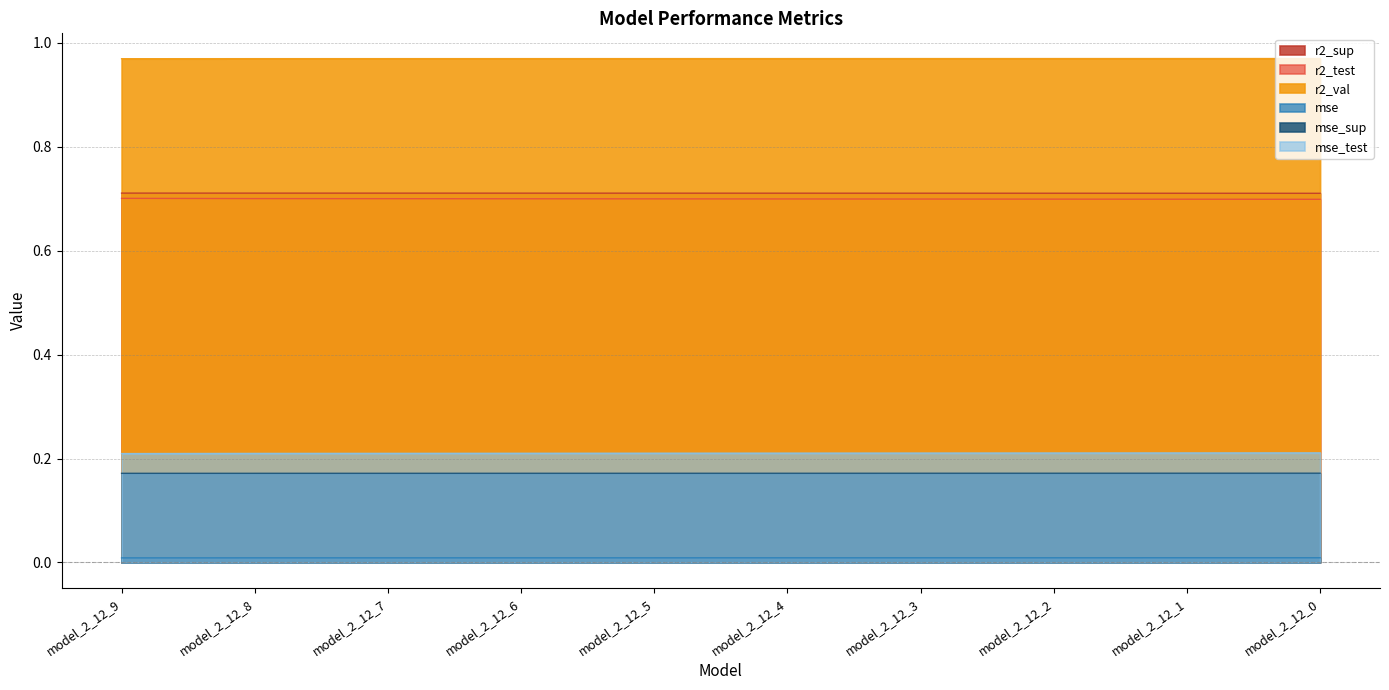

What is the total value across all series at model_2_12_1?

2.8